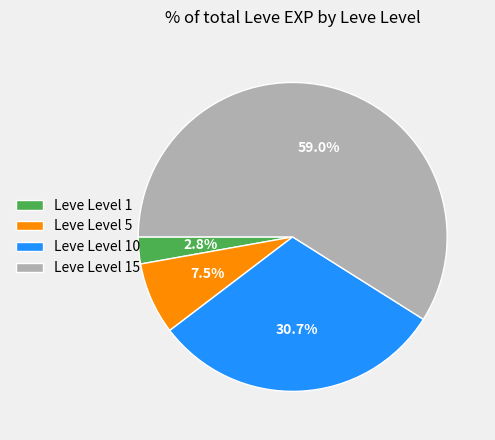

Which slice is the smallest?

Leve Level 1